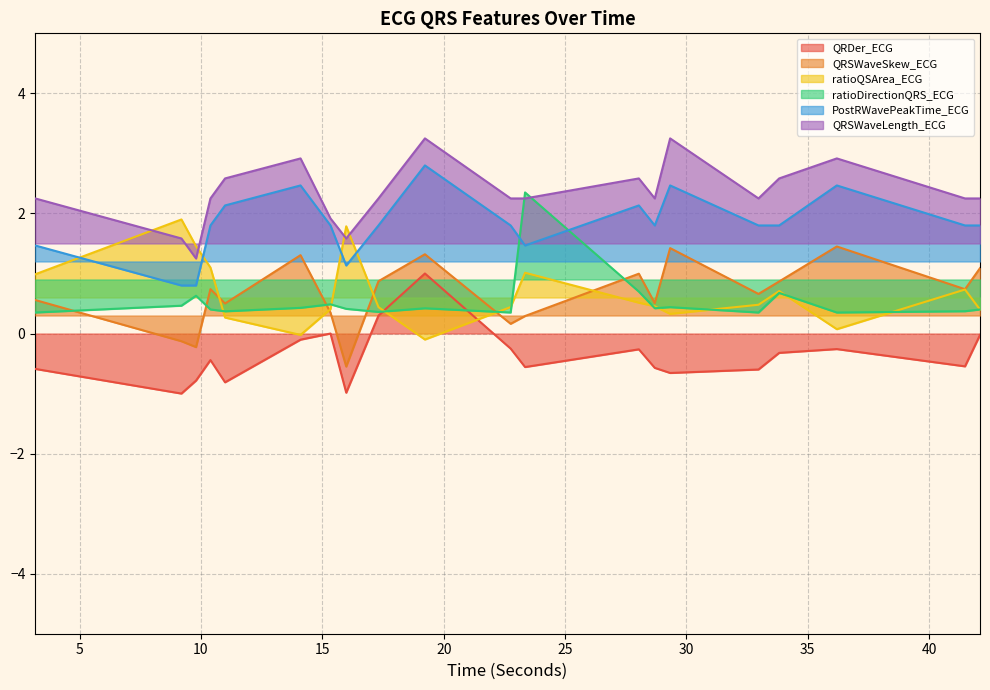

At which label does QRSWaveSkew_ECG first exceed 0?

3.171875